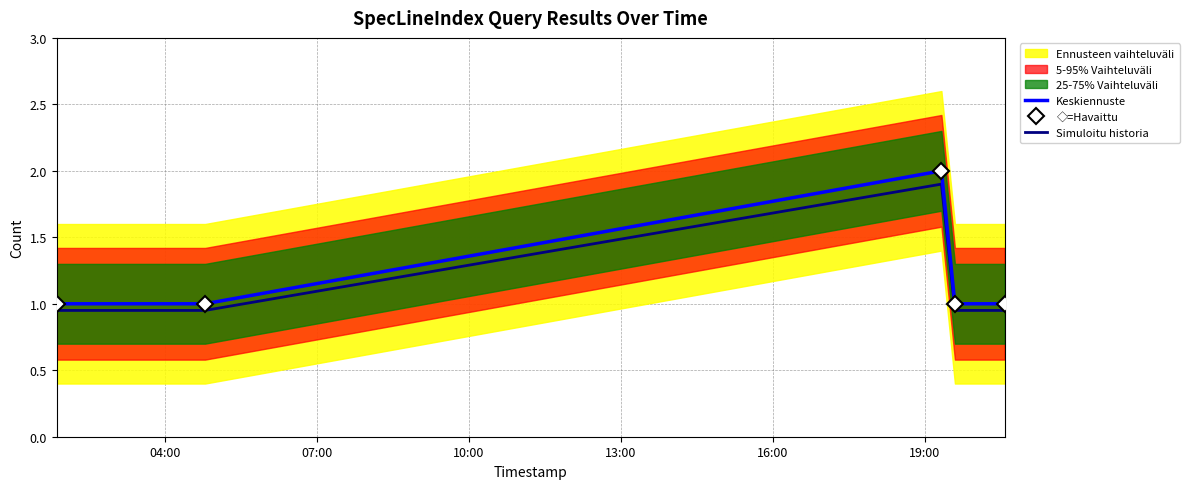

What is the difference between the maximum and minimum values in the ◇=Havaittu series?

1.0